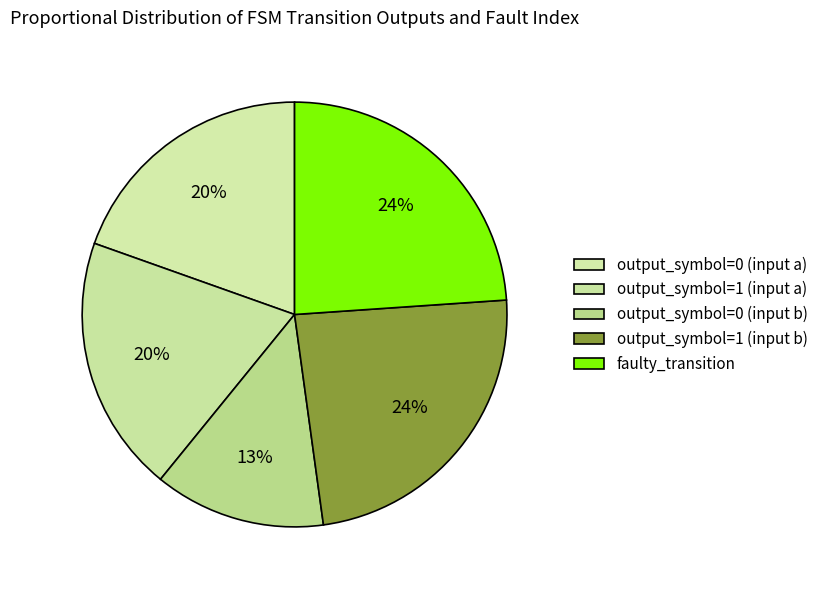

Is it true that output_symbol=0 (input a) is 20% of the pie?

True